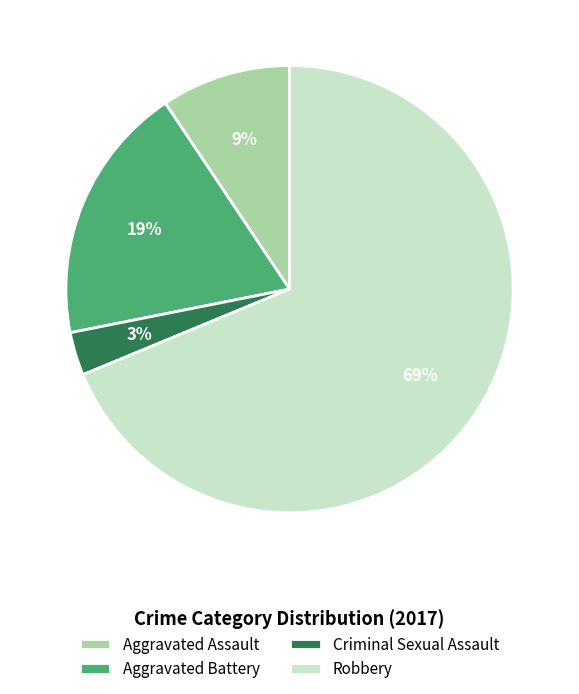

Is there any slice that represents more than half of the pie?

Yes